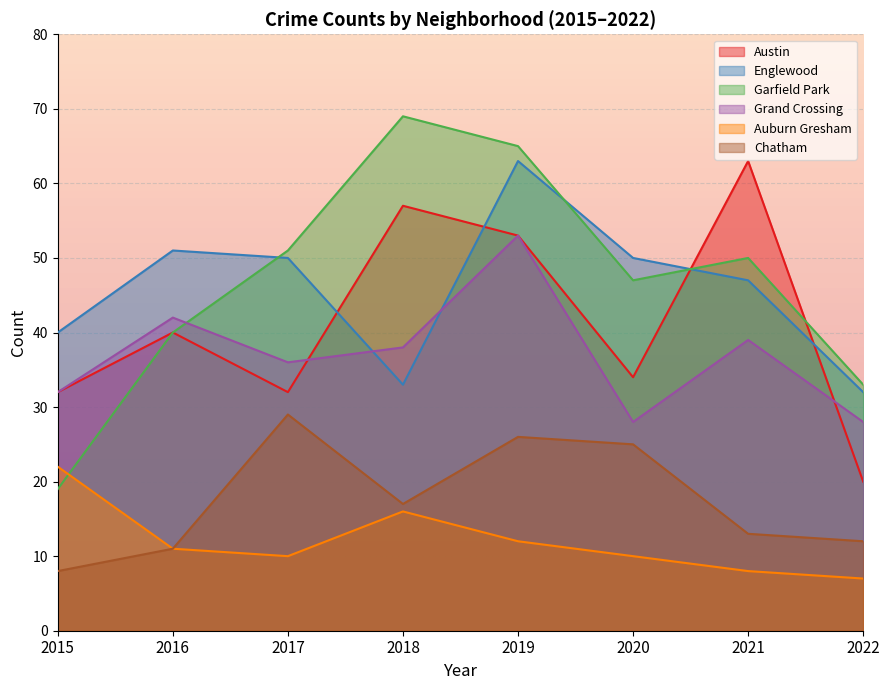

Is it true that Englewood equals 19 at 2021?

False